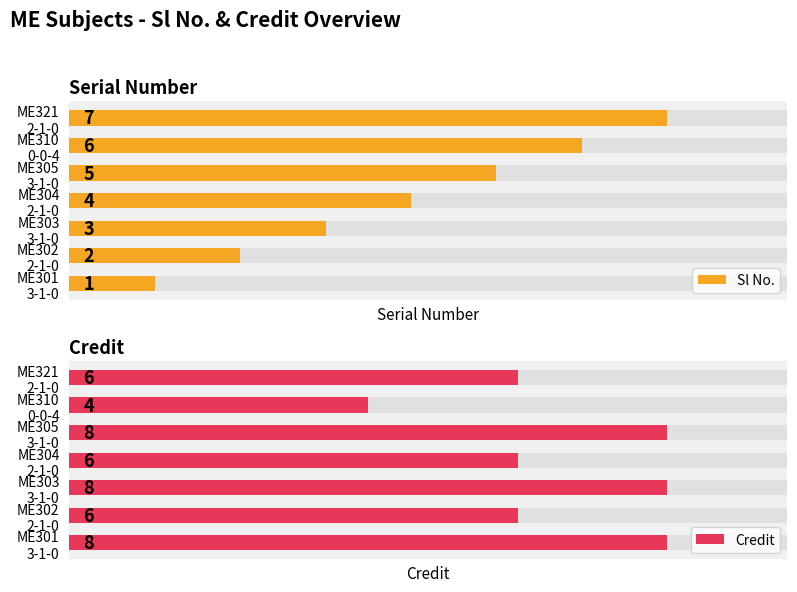

What is the sum of the Credit values at ME301 3-1-0 and ME321 2-1-0?

14